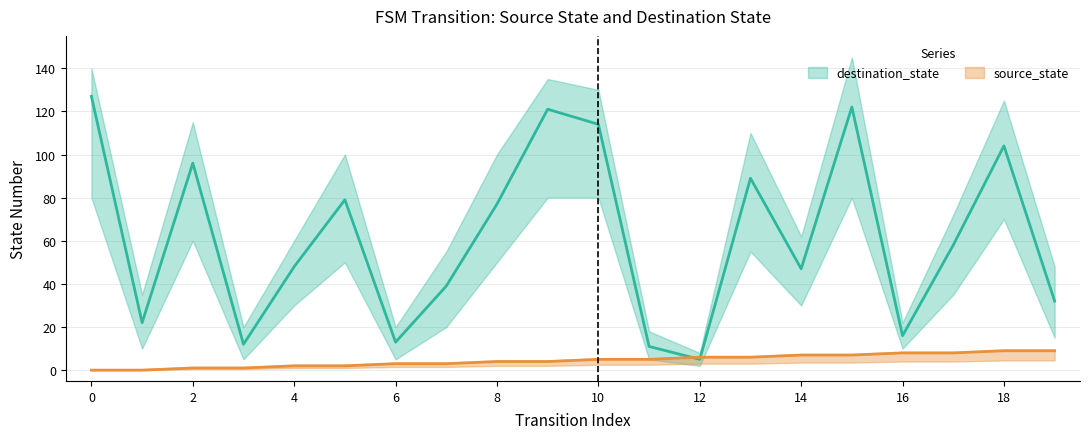

What is the minimum value for destination_state?

5